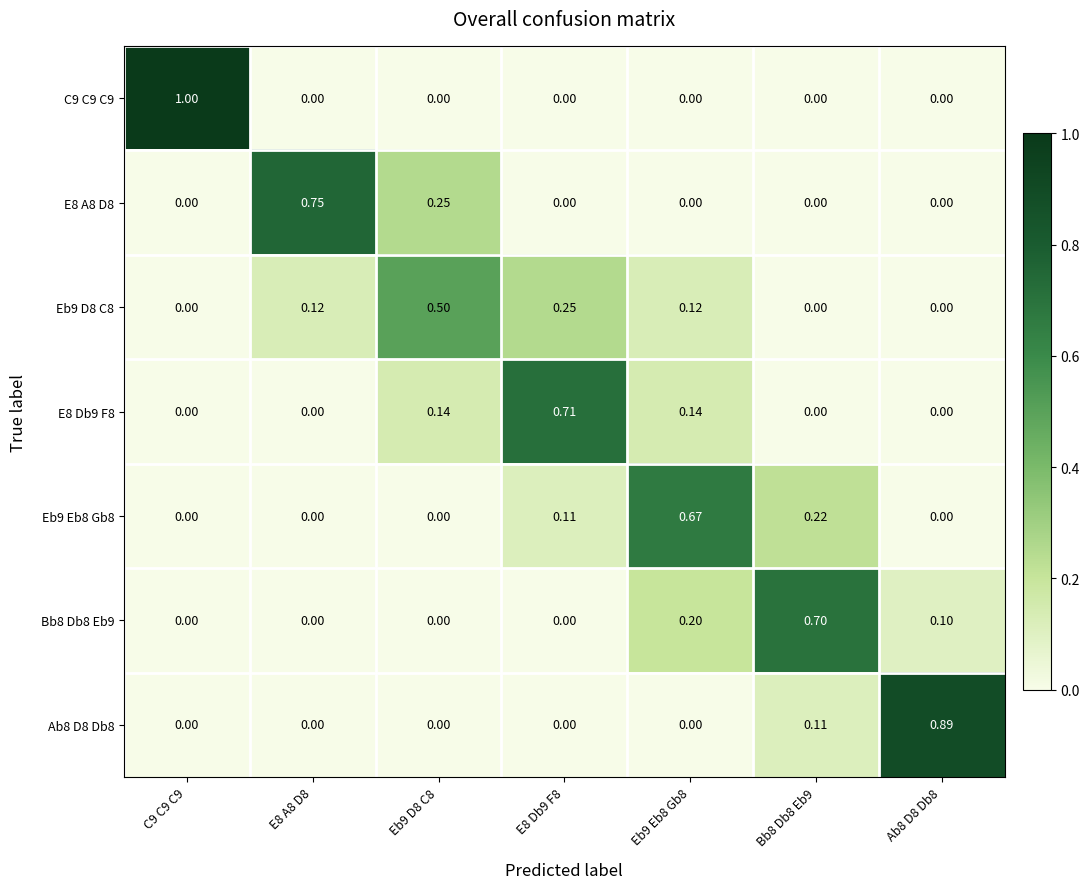

How many data points in Eb9 D8 C8 are above 0?

4